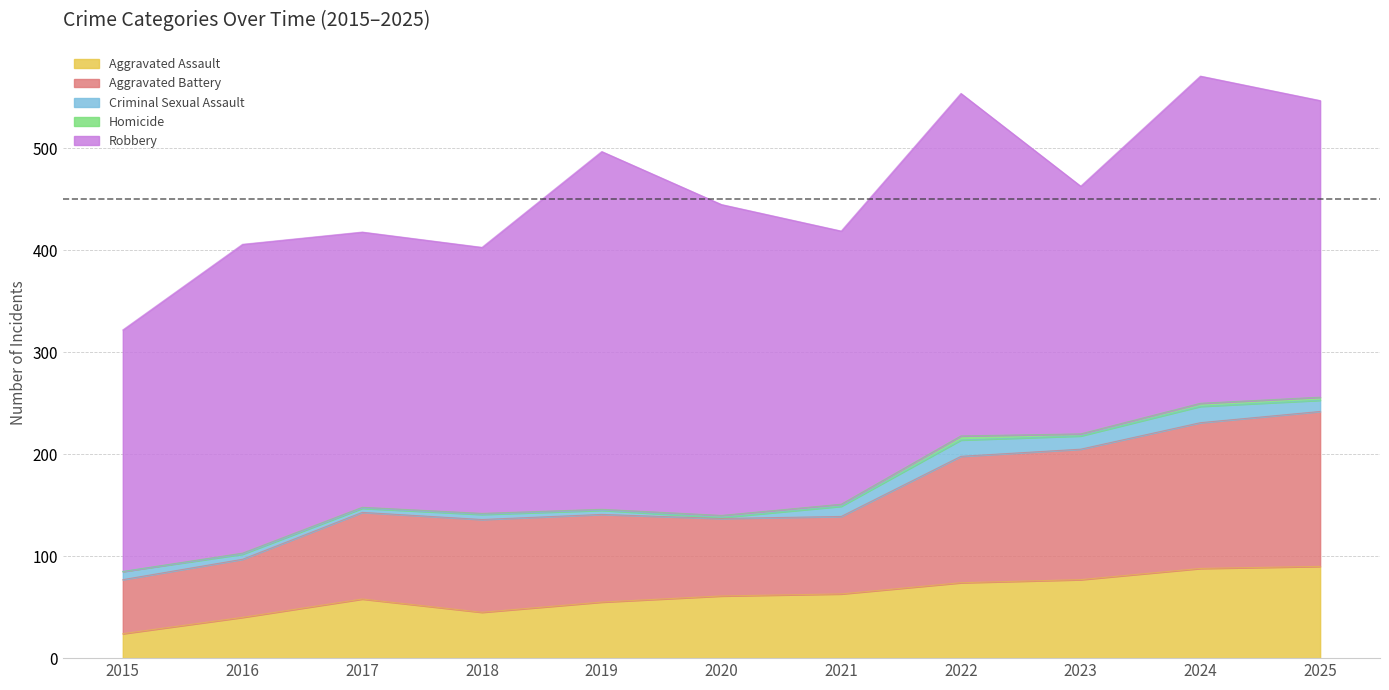

What is the value of the Robbery point at the 9th from the left?

243